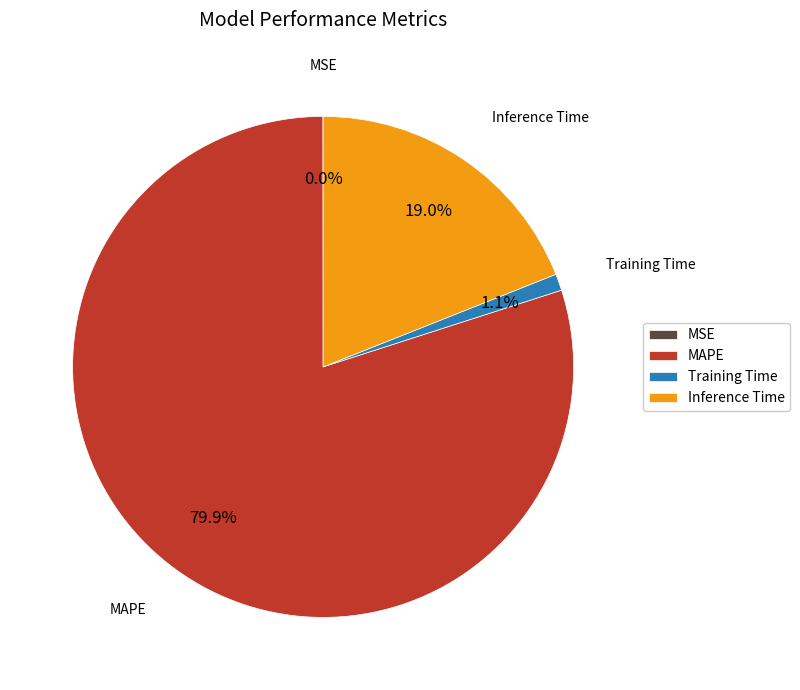

What is the largest slice in the pie chart?

MAPE